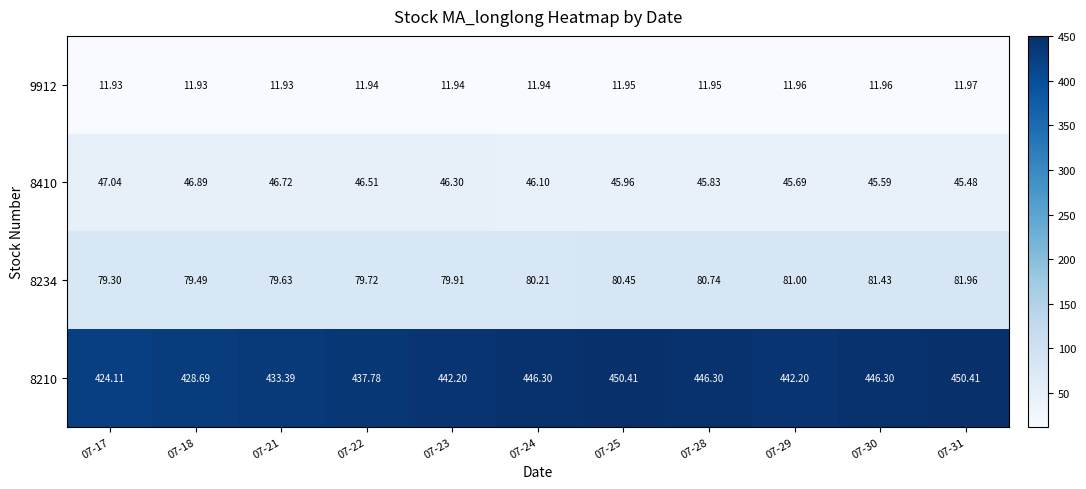

List the series in order of their peak value, highest first.

8210, 8234, 8410, 9912